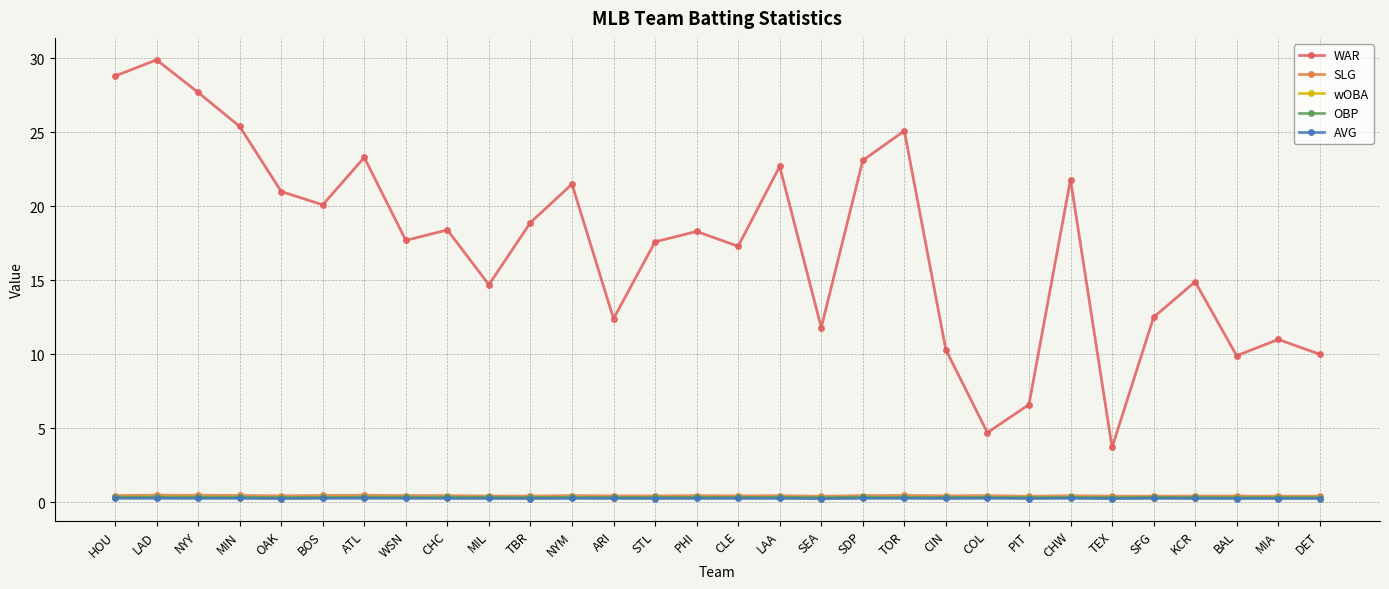

What is the spread (max minus min) of values at MIN?

25.1